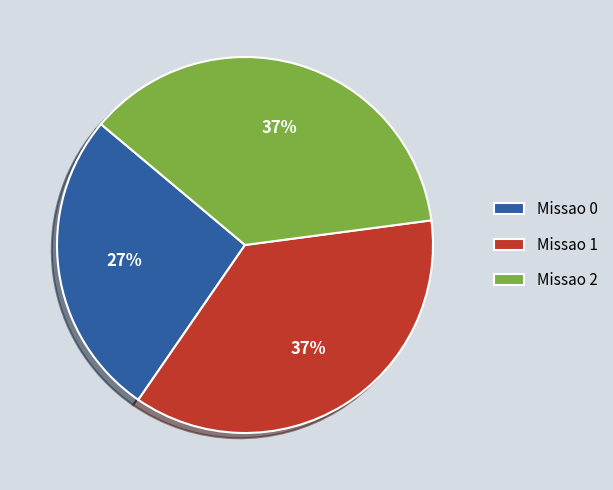

The Missao 2 slice represents 27% of the pie. True or false?

False